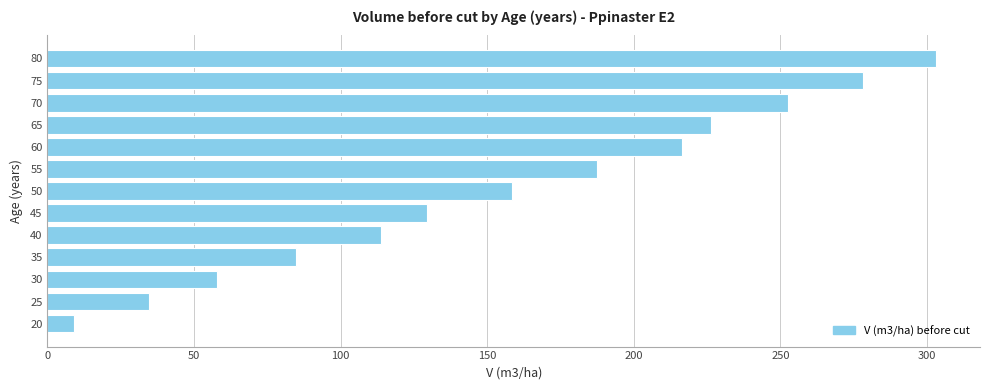

Is it true that the value at 70 is 54.0?

False